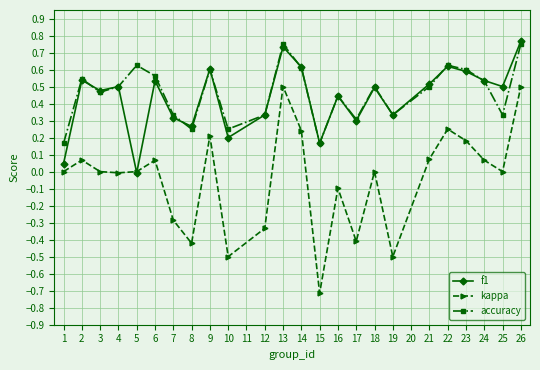

What is the lowest value of the kappa series?

-0.7